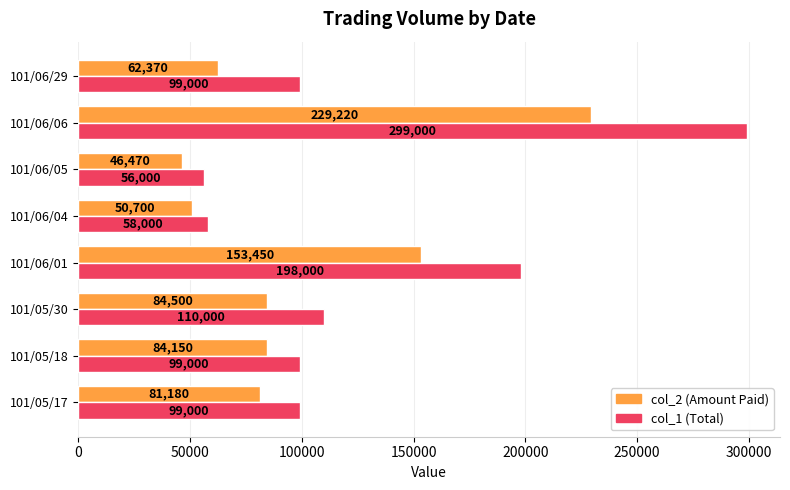

True or false: col_2 (Amount Paid) has a value of 46470 at 101/06/05.

True